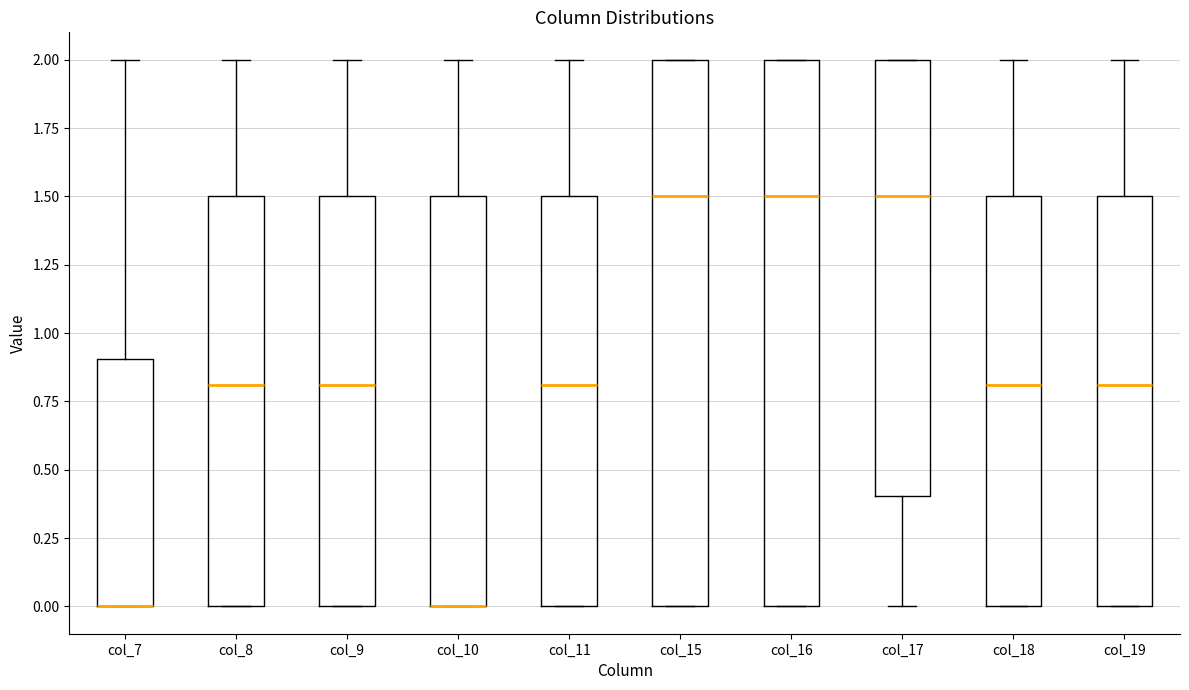

Where is the lower edge of the box for col_7 on the y-axis? The values are not printed on the chart, so give them approximately, as read against the axis.

0.0